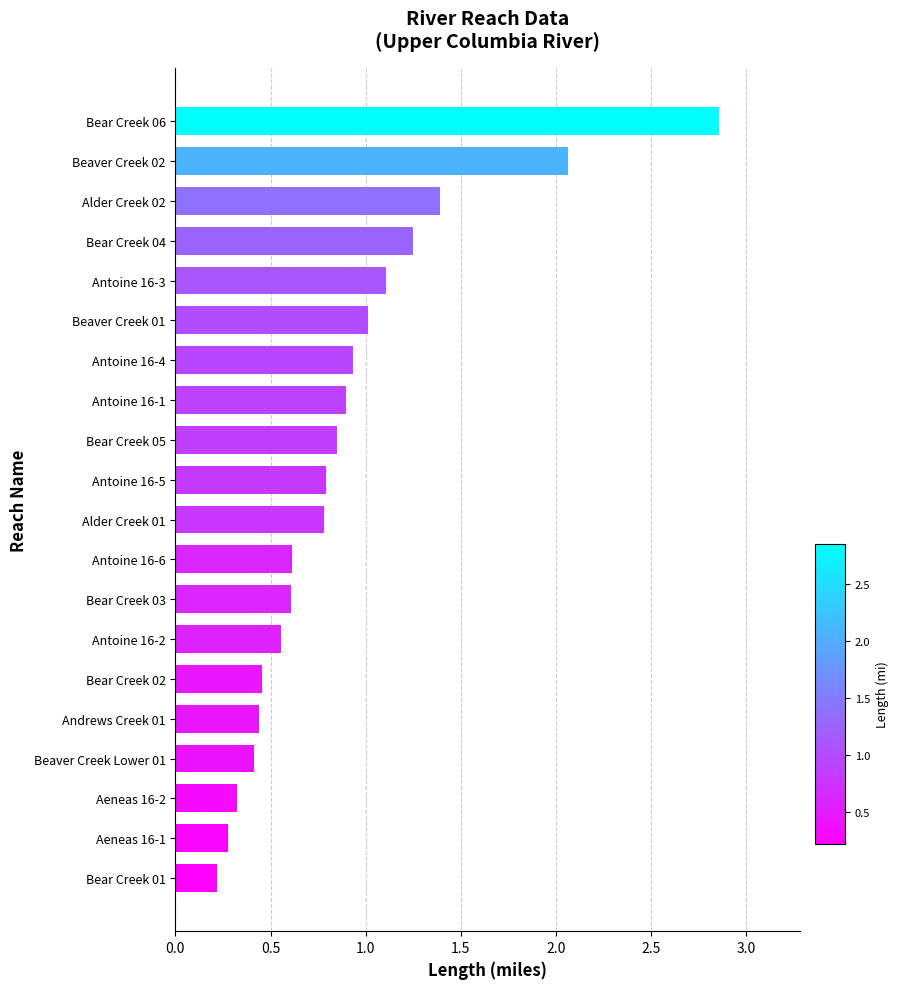

The value at Bear Creek 04 is 1.8. True or false?

False